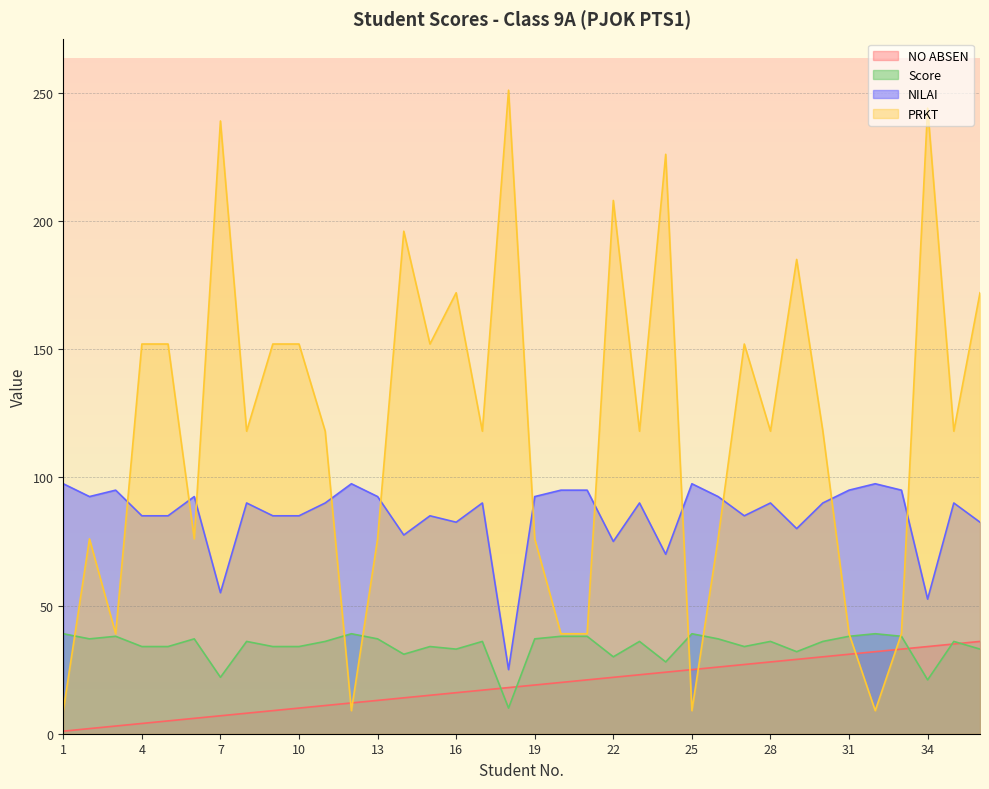

Is it true that Score equals 38.0 at 20?

True